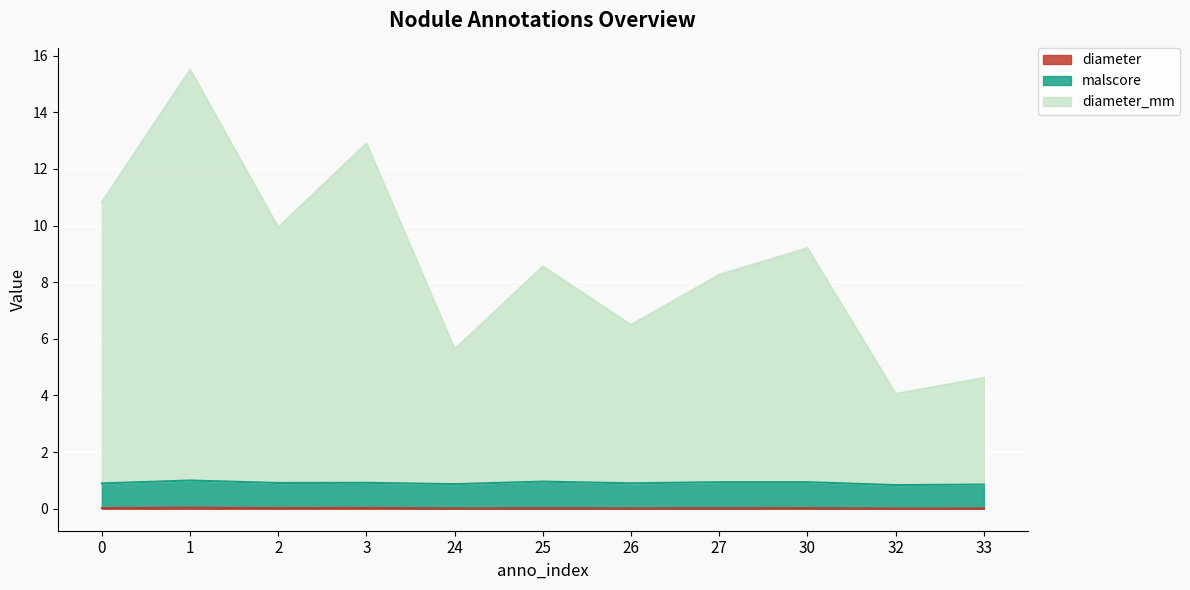

True or false: diameter and malscore intersect in this chart.

False